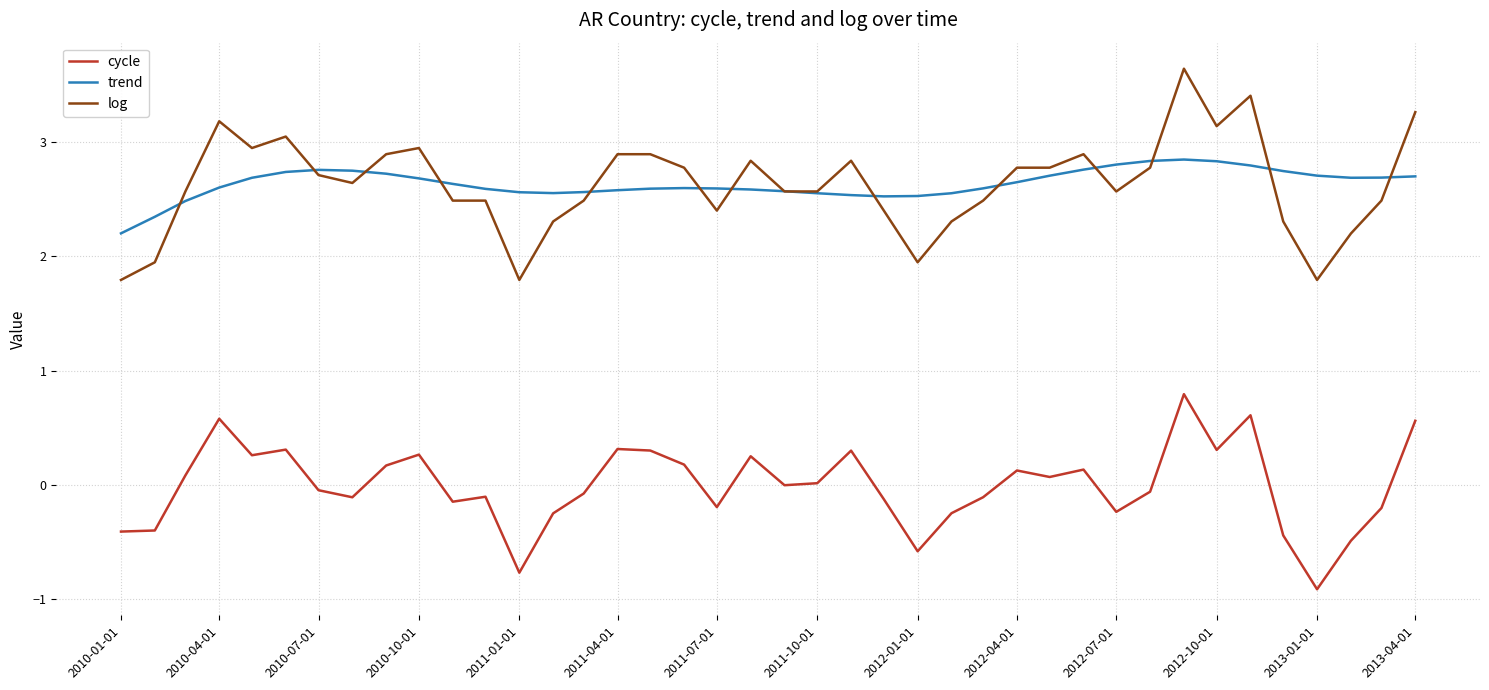

Rank the series by their maximum value, from highest to lowest.

log, trend, cycle